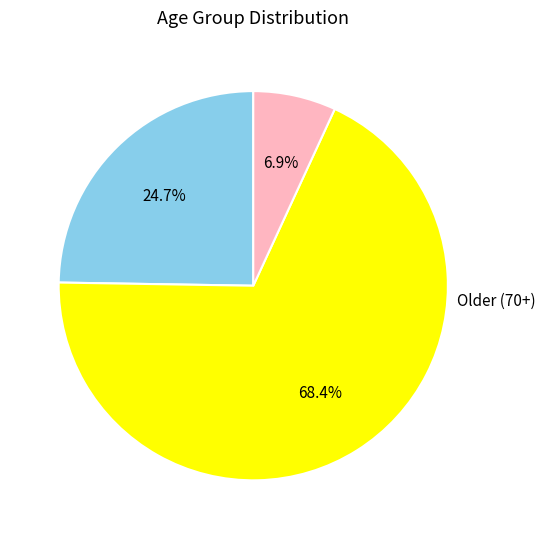

Does any single category account for the majority?

Yes